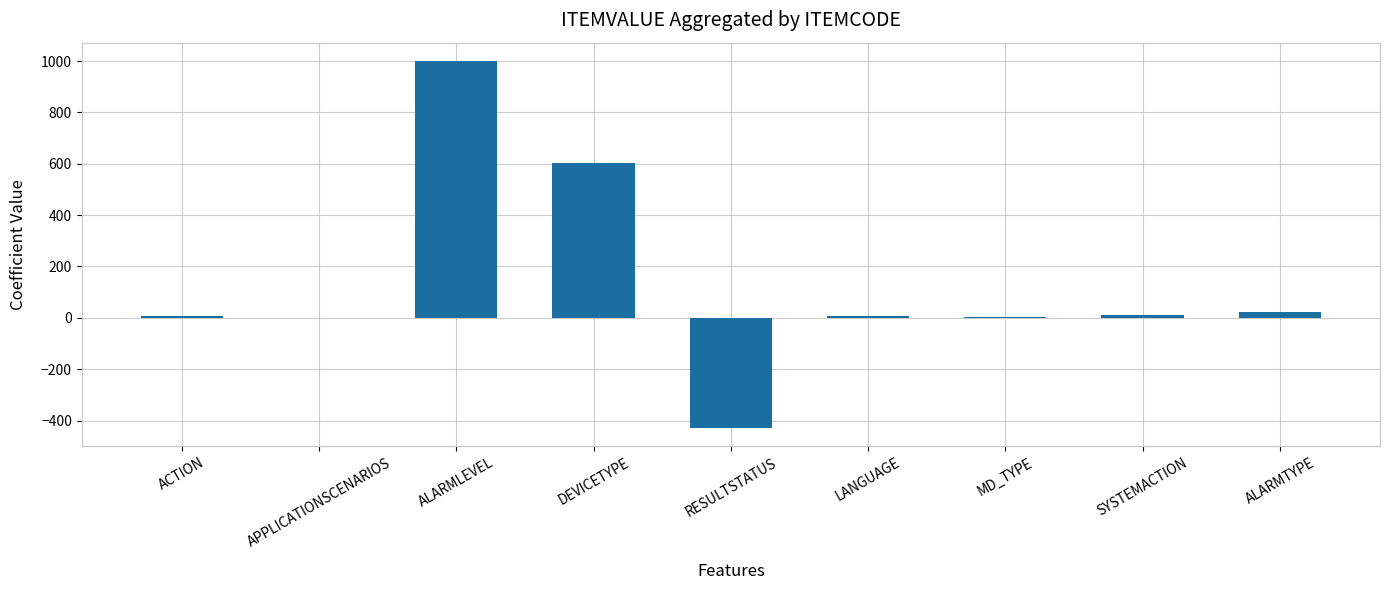

Are the bars horizontal?

No